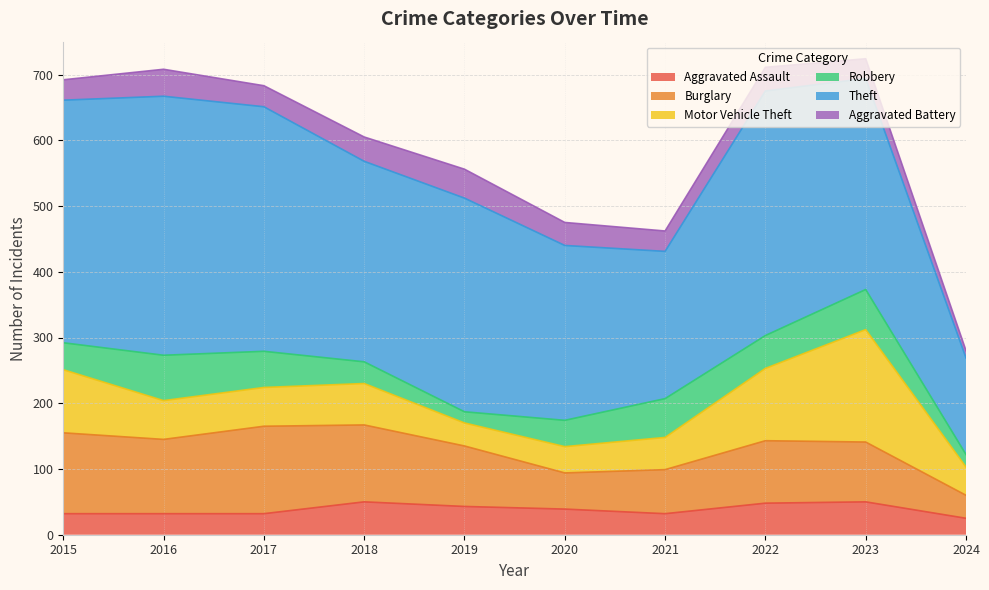

Between 2019 and 2020, which series saw the biggest shift?

Theft